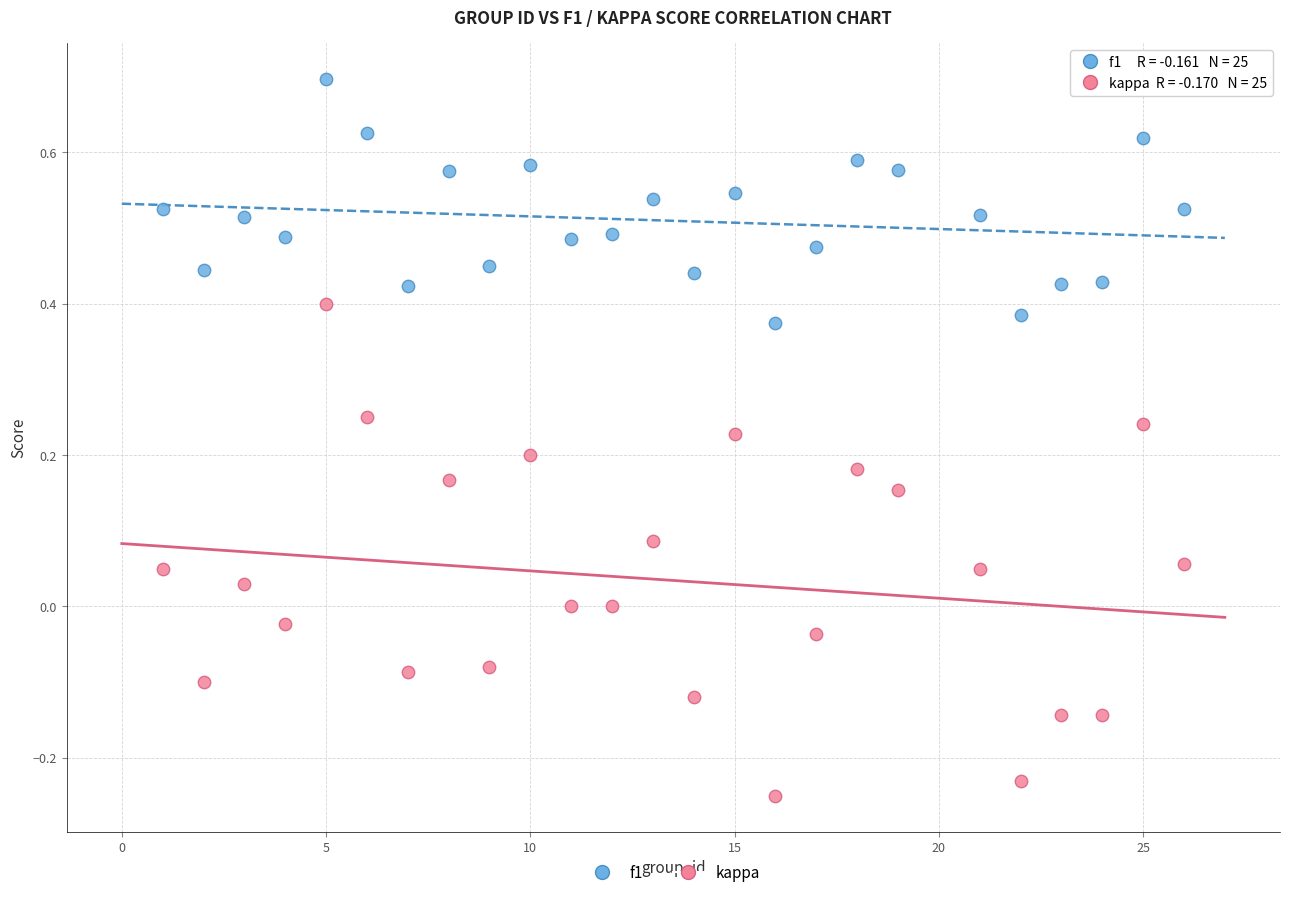

Which series has the widest spread of Y values?

kappa